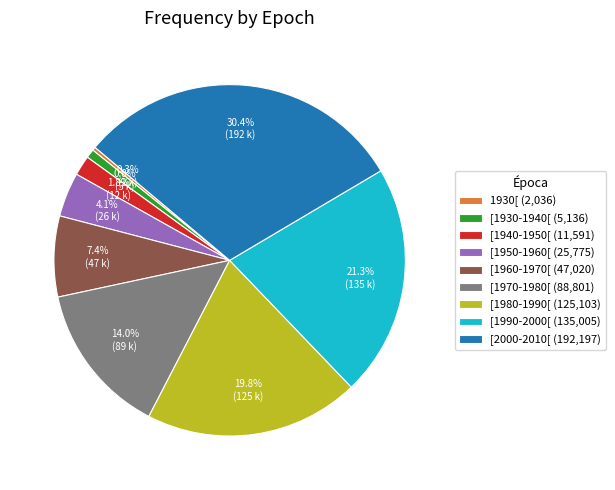

To the nearest percent, what portion does [1940-1950[ represent?

2%